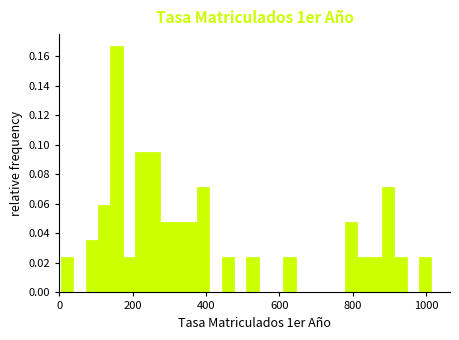

Around what value on the x-axis is the tallest bar? Give the approximate position of its centre, as read against the axis.

160